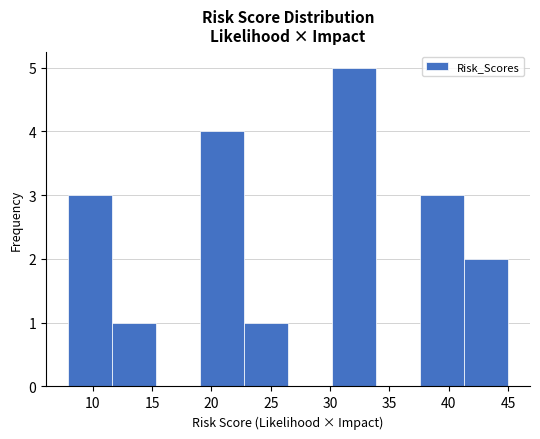

Reading left to right, list every bar in this chart as the range it spans on the x-axis followed by its height. Neither the bar edges nor the heights are printed on the chart, so give them approximately, as read against the axes.

8.0 to 11.5: 3
11.5 to 15.5: 1
15.5 to 19.0: 0
19.0 to 22.5: 4
22.5 to 26.5: 1
26.5 to 30.0: 0
30.0 to 34.0: 5
34.0 to 37.5: 0
37.5 to 41.5: 3
41.5 to 45.0: 2